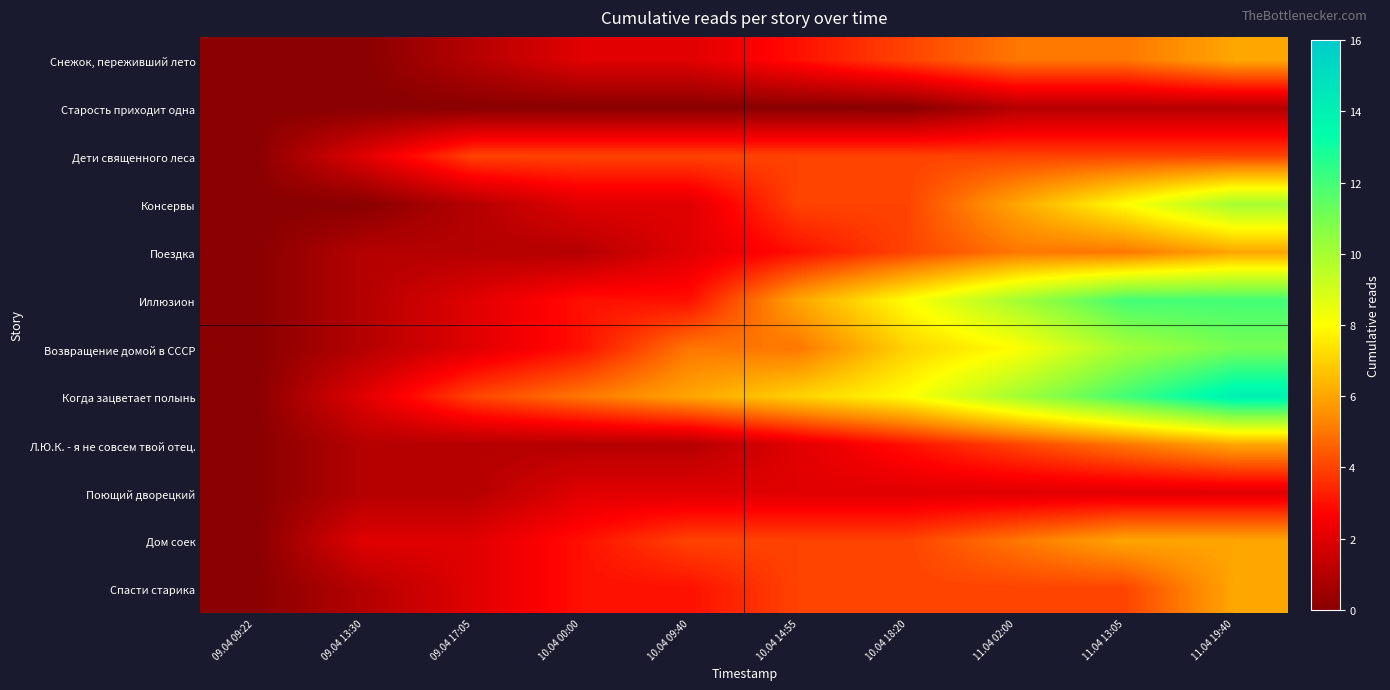

At 09.04 13:30, list the series in order from smallest to largest.

Снежок, переживший лето, Старость приходит одна, Консервы, Поездка, Иллюзион, Возвращение домой в СССР, Л.Ю.К. - я не совсем твой отец., Поющий дворецкий, Спасти старика, Дети священного леса, Когда зацветает полынь, Дом соек